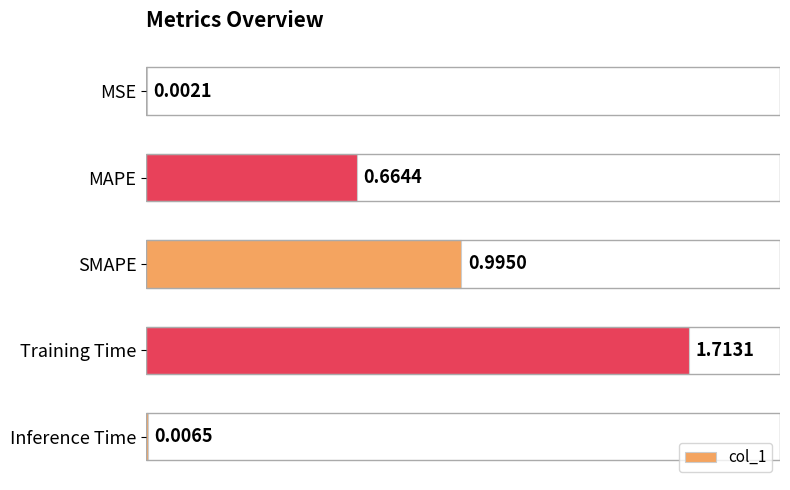

What is the sum of all values?

3.4